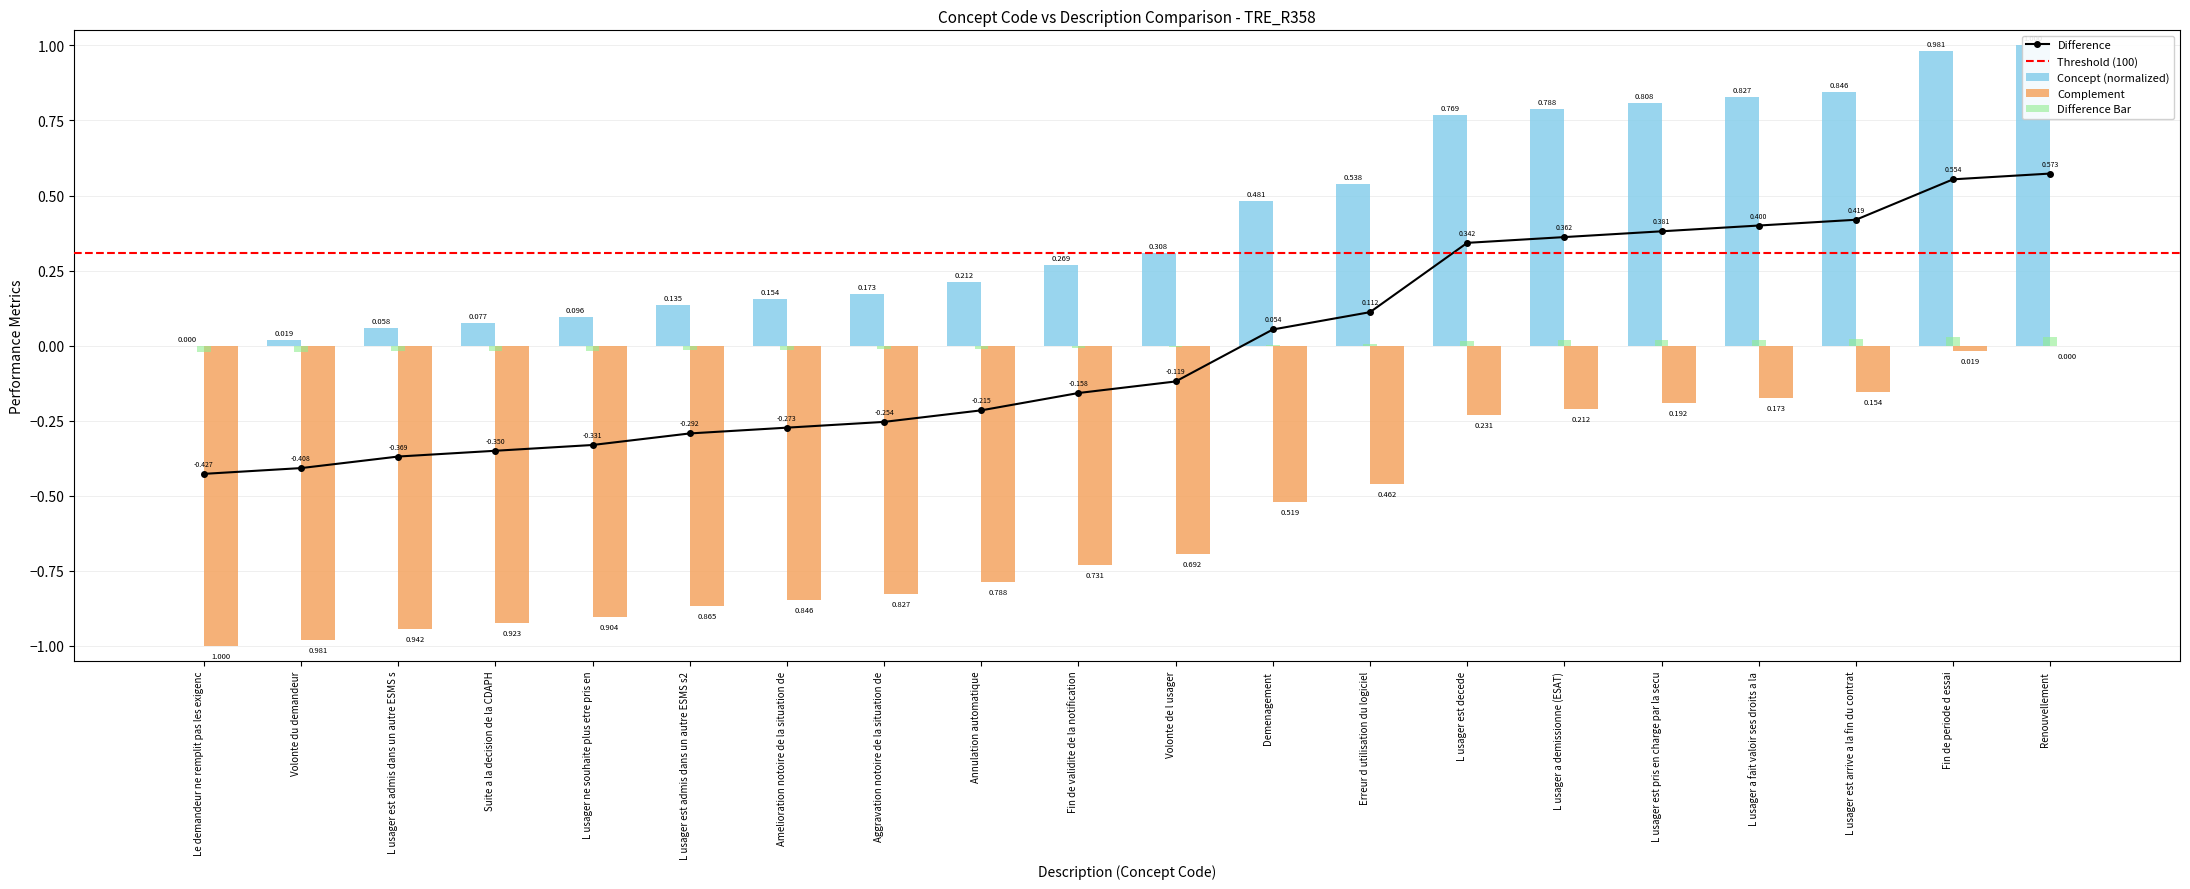

Are the bars horizontal?

No